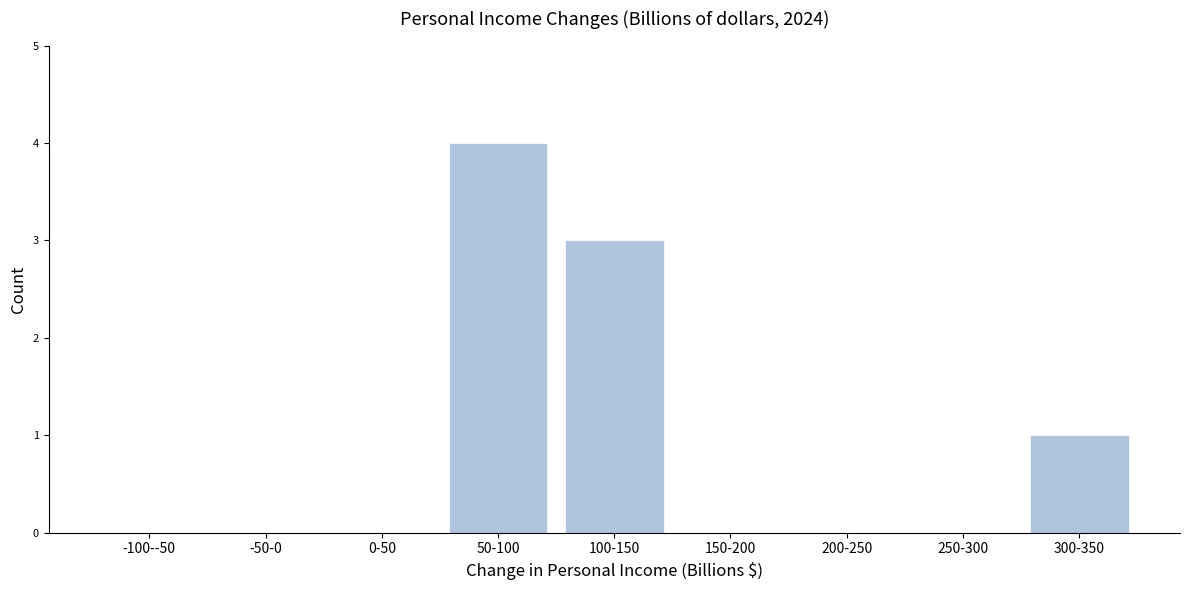

Reading left to right, list all the values displayed in this chart.

-100--50=0	-50-0=0	0-50=0	50-100=4	100-150=3	150-200=0	200-250=0	250-300=0	300-350=1